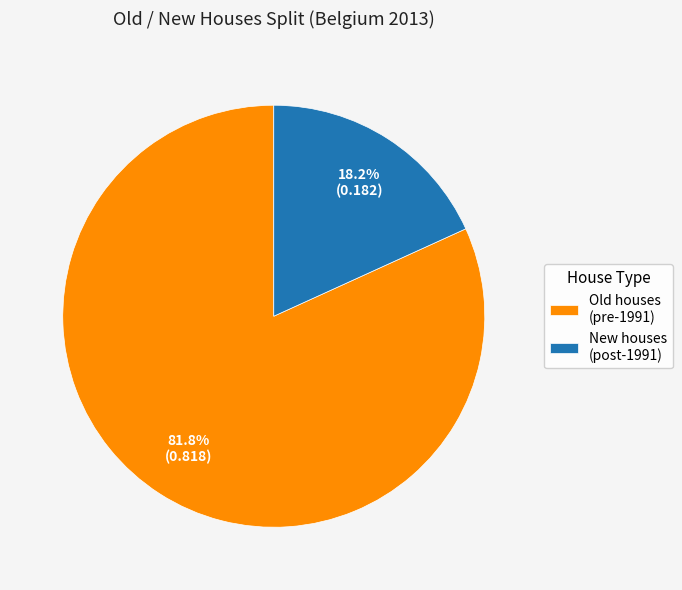

To the nearest percent, what is the average slice percentage?

50%